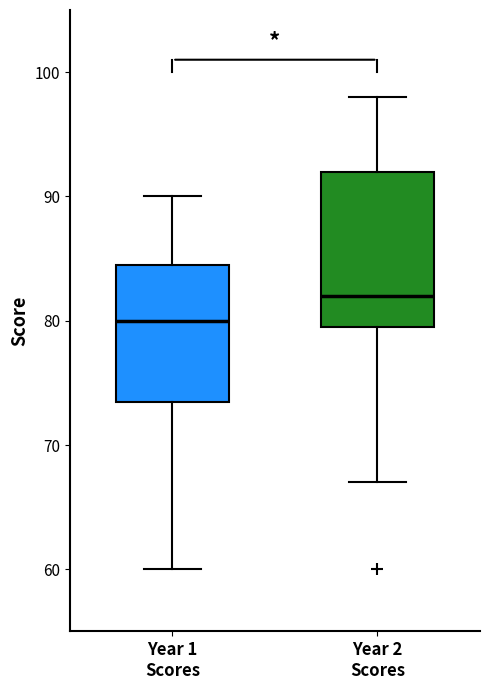

Which box's median line is the highest?

Year 2 Scores